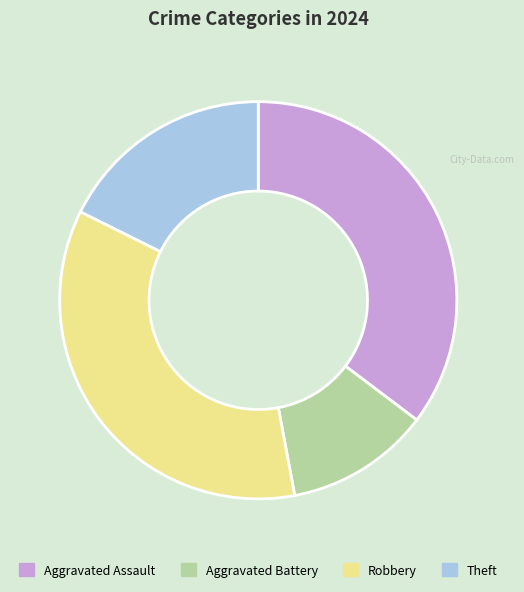

Which slice is the smallest?

Aggravated Battery